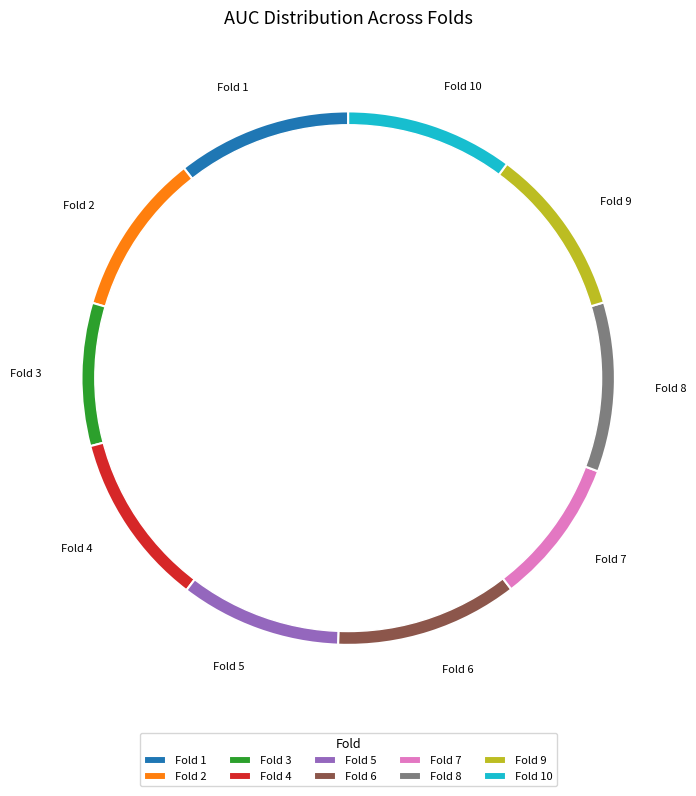

What percentage is the Fold 2 slice, to the nearest percent?

10%